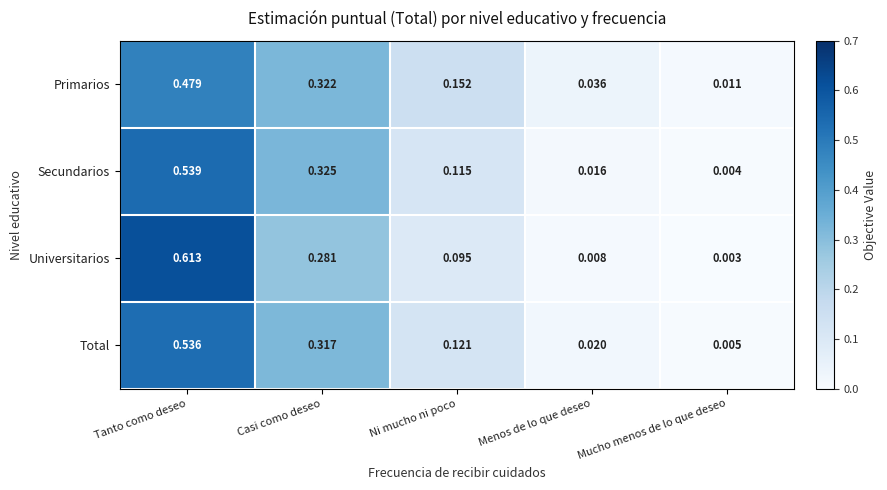

Between Casi como deseo and Mucho menos de lo que deseo, which series saw the biggest shift?

Secundarios